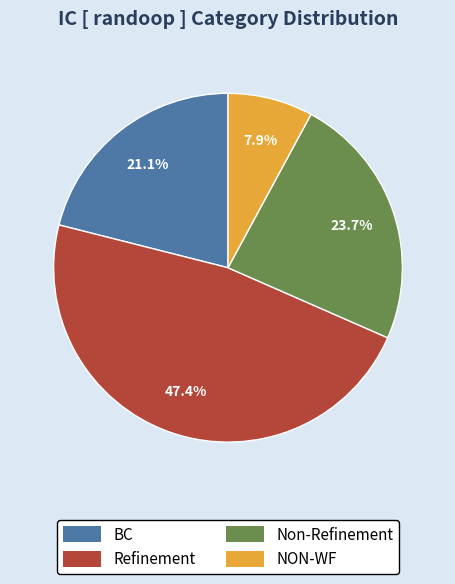

Is there any slice that represents more than half of the pie?

No